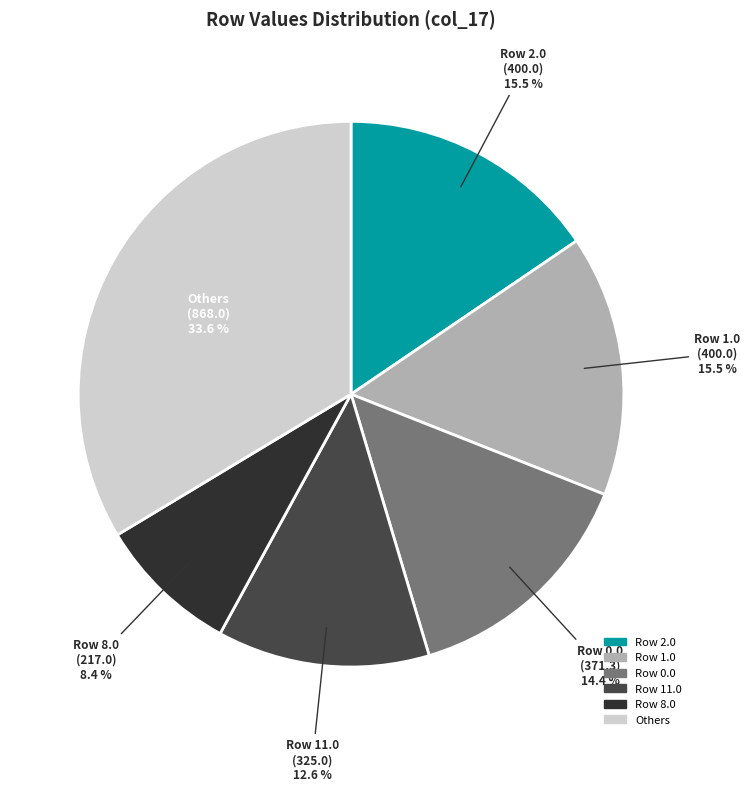

Is there a majority slice in this chart?

No